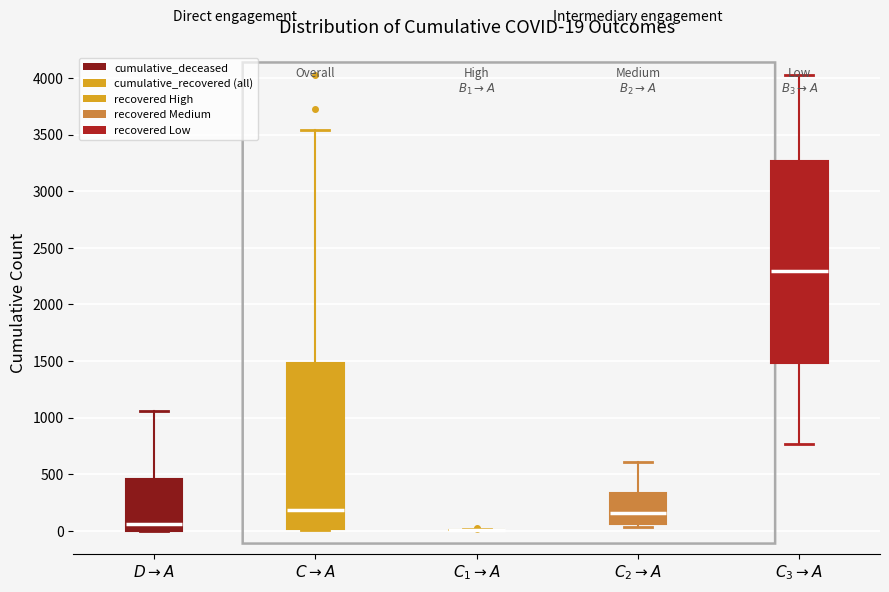

Comparing the boxes themselves (not the whiskers), which one is the tallest?

$C_3 \to A$